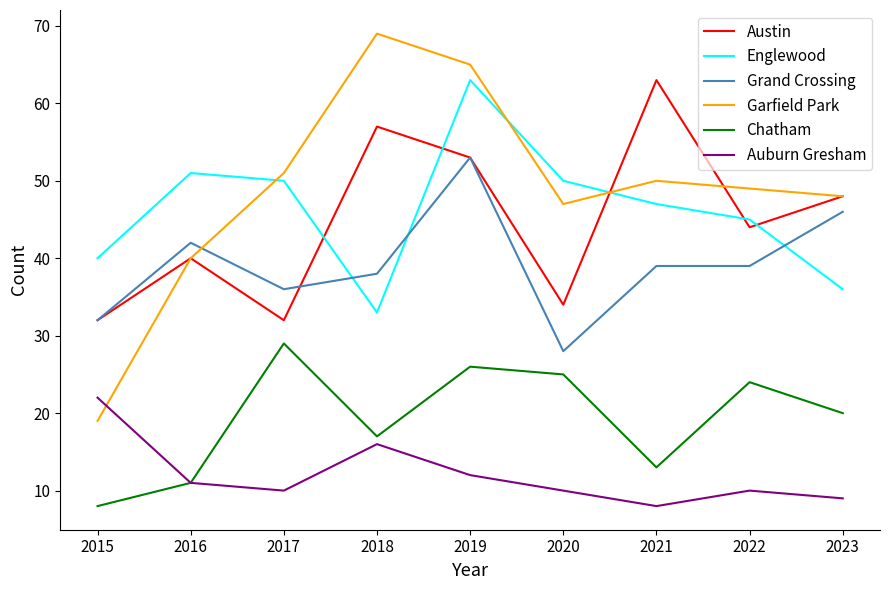

Where is the first local maximum for Garfield Park?

2018